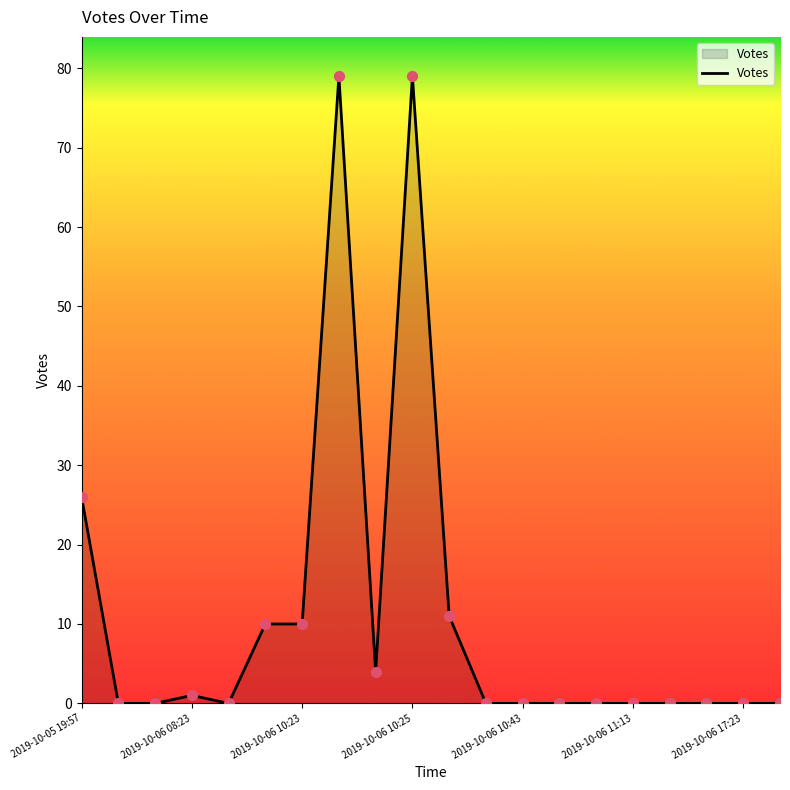

What is the greatest value displayed?

79